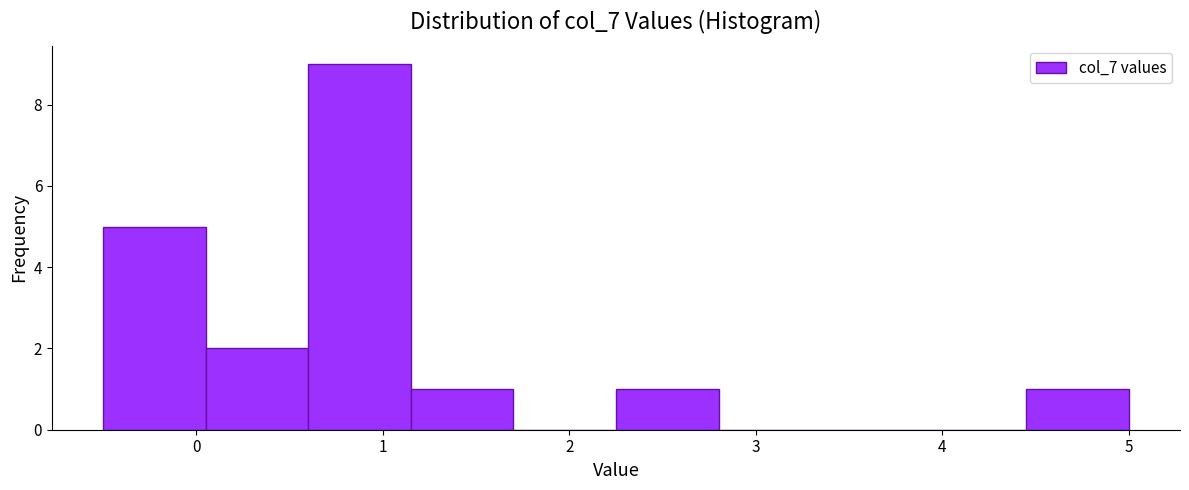

What is the height of the bar covering 0.60 to 1.15 on the x-axis? Neither the bar edges nor the heights are printed on the chart, so give them approximately, as read against the axes.

9